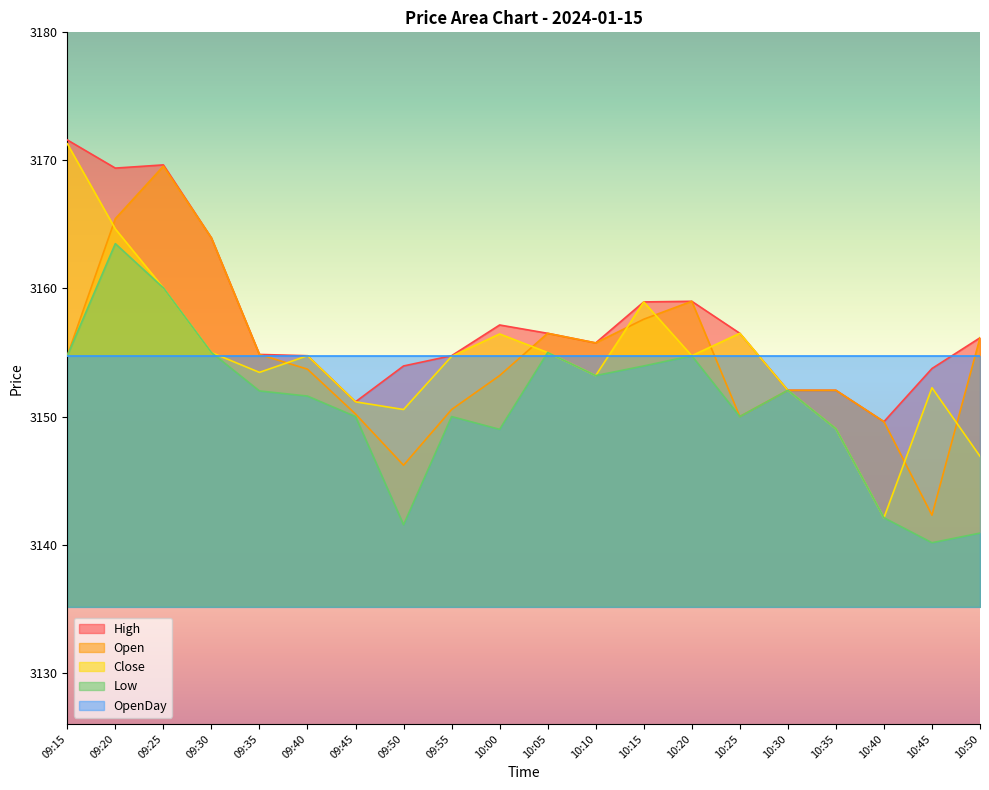

How many lines are shown in the chart?

5